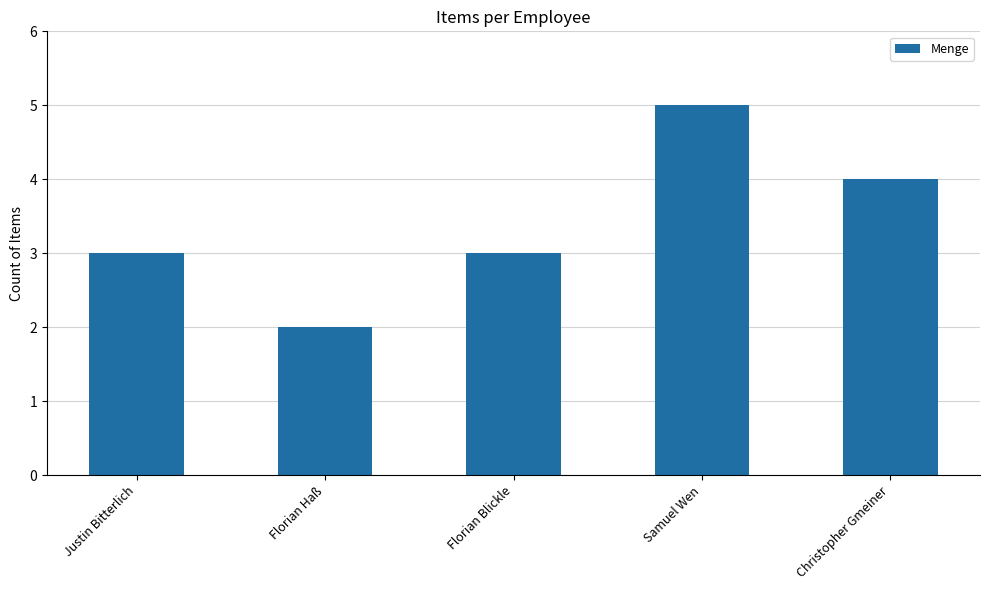

Approximately how many times larger is the value at Justin Bitterlich compared to Samuel Wen?

0.6